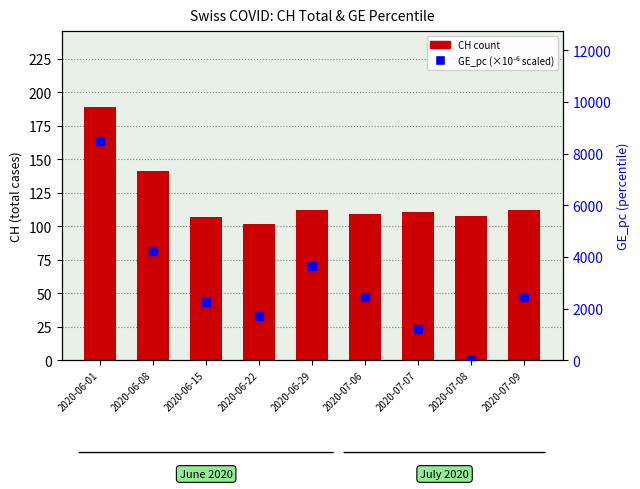

Which series has the largest total across all categories?

GE_pc (percentile)